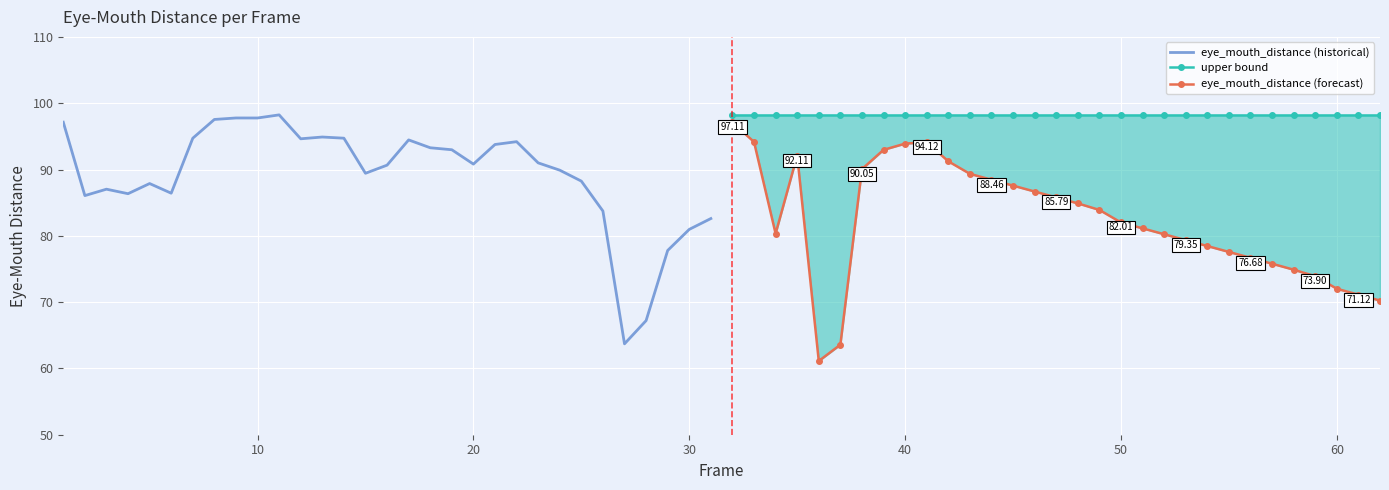

Rank the series by their maximum value, from lowest to highest.

eye_mouth_distance (forecast), eye_mouth_distance (historical), upper bound